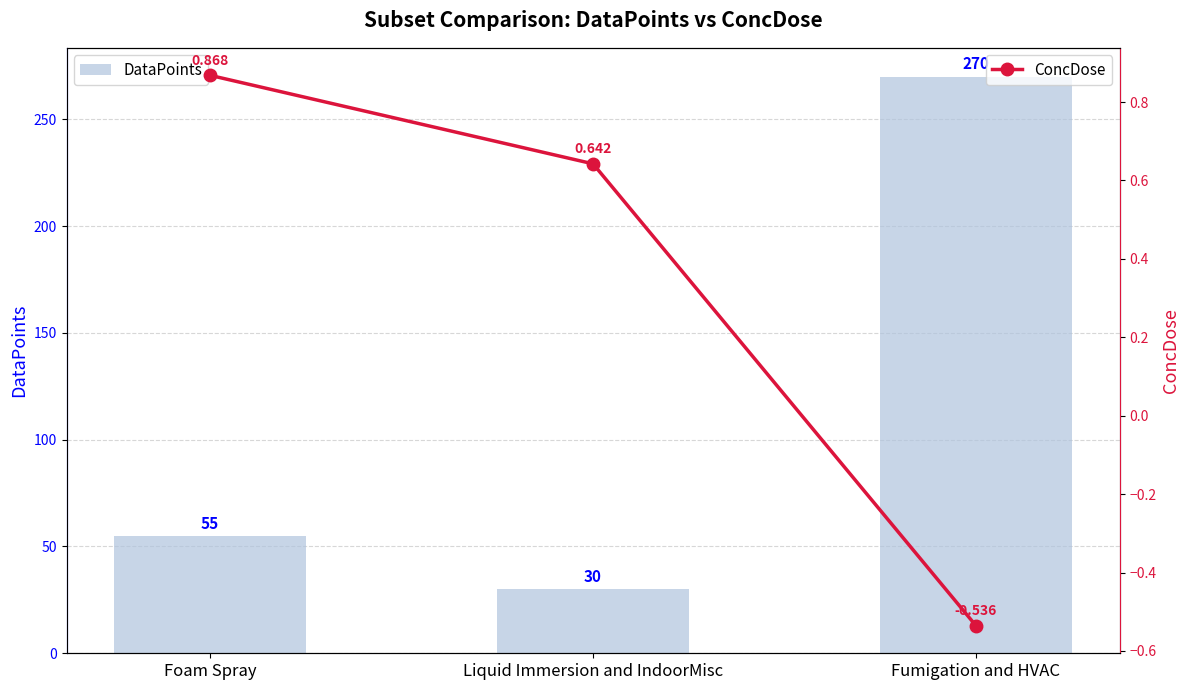

Between Foam Spray and Liquid Immersion and IndoorMisc, which series saw the biggest shift?

DataPoints